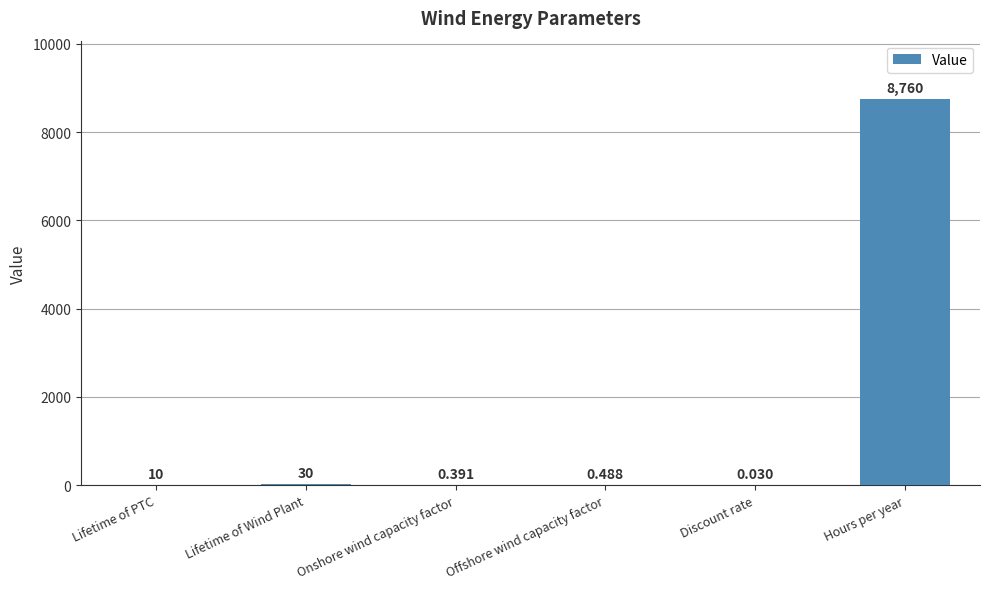

What is the change in value from Onshore wind capacity factor to Offshore wind capacity factor?

+0.1